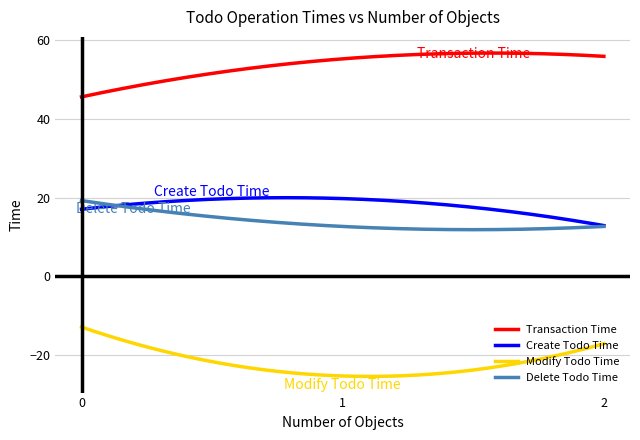

Which series has the largest total across all categories?

Transaction Time